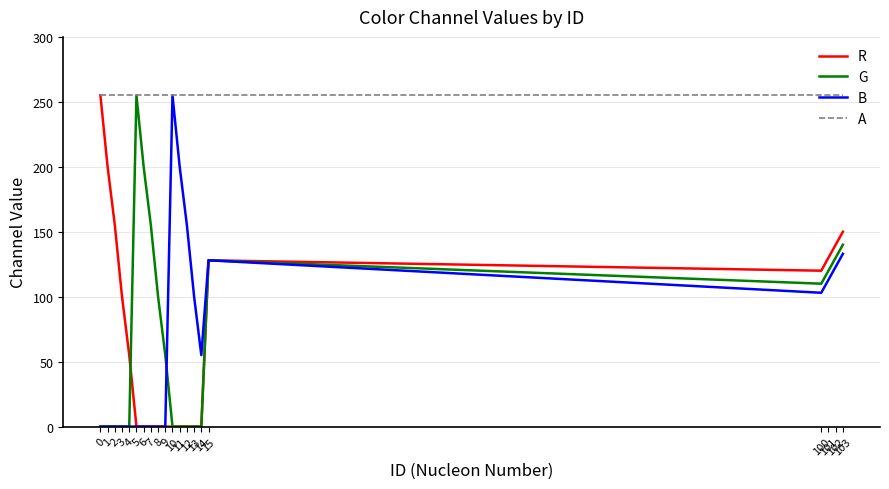

What is the total value across all series at 13?

355